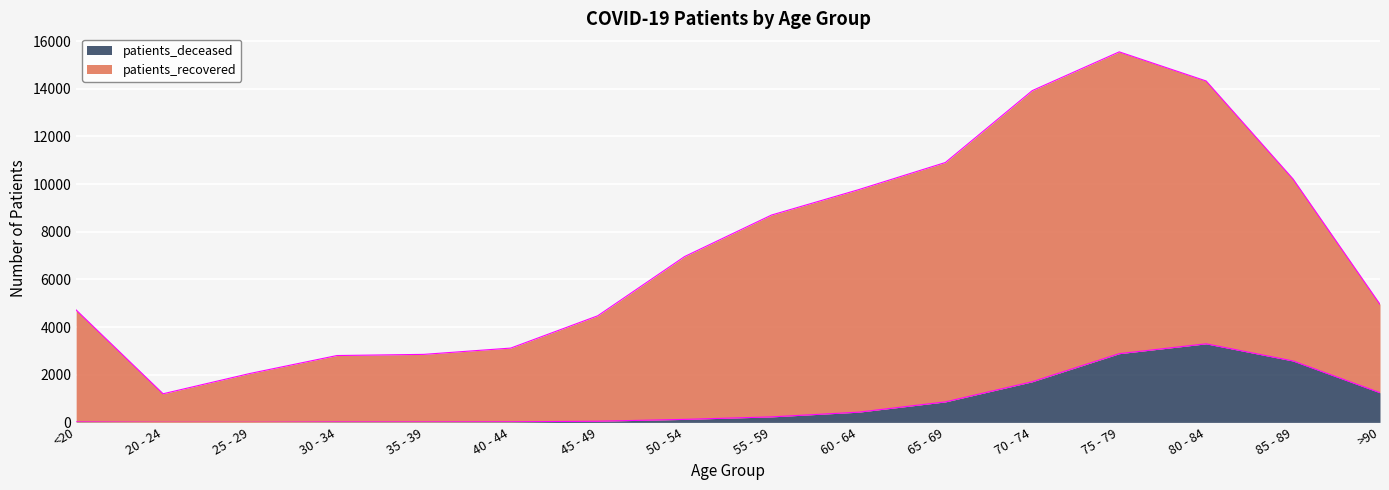

At how many categories does at least one series exceed 10519?

4